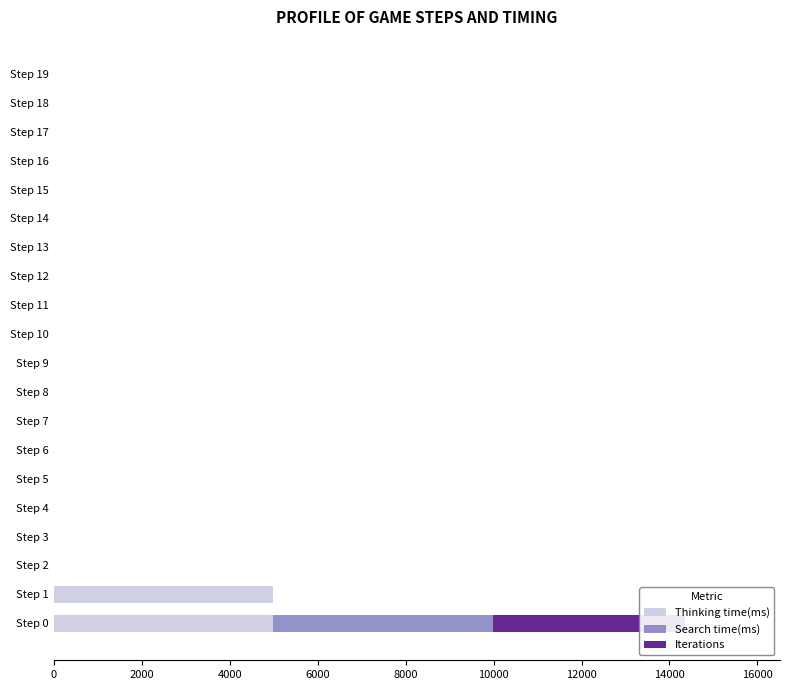

Reading left to right, transcribe all the data shown in this chart.

Thinking time(ms): 4991	4992	1	7	2	1	1	0	1	0	0	1	0	0	1	1	1	0	1	1
Search time(ms): 4988	0	0	0	0	0	0	0	0	0	0	0	0	0	0	0	0	0	0	0
Iterations: 4380	0	0	0	0	0	0	0	0	0	0	0	0	0	0	0	0	0	0	0